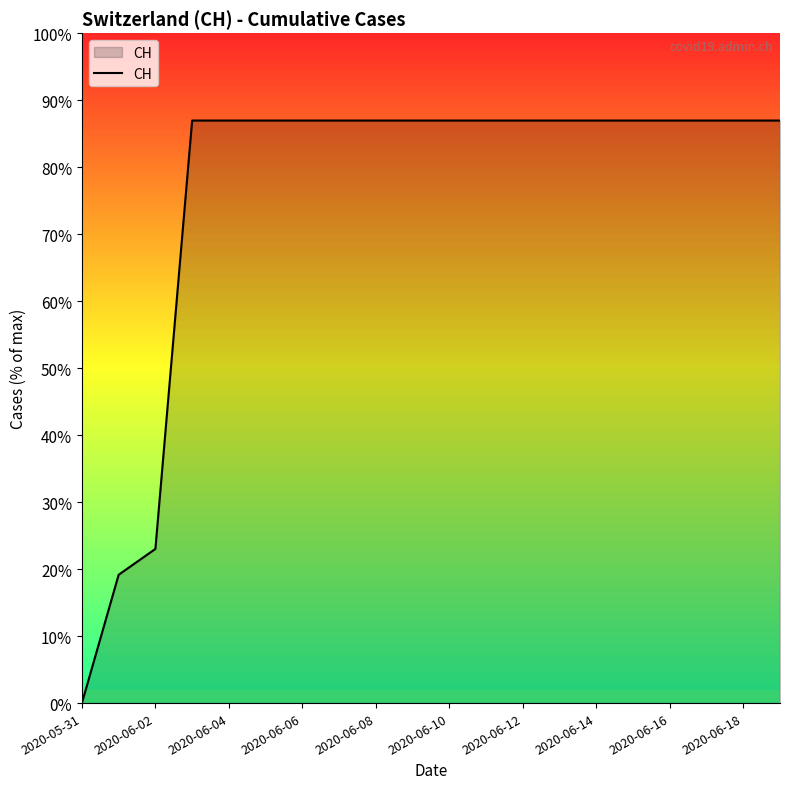

What is the difference between the maximum and minimum values?

631